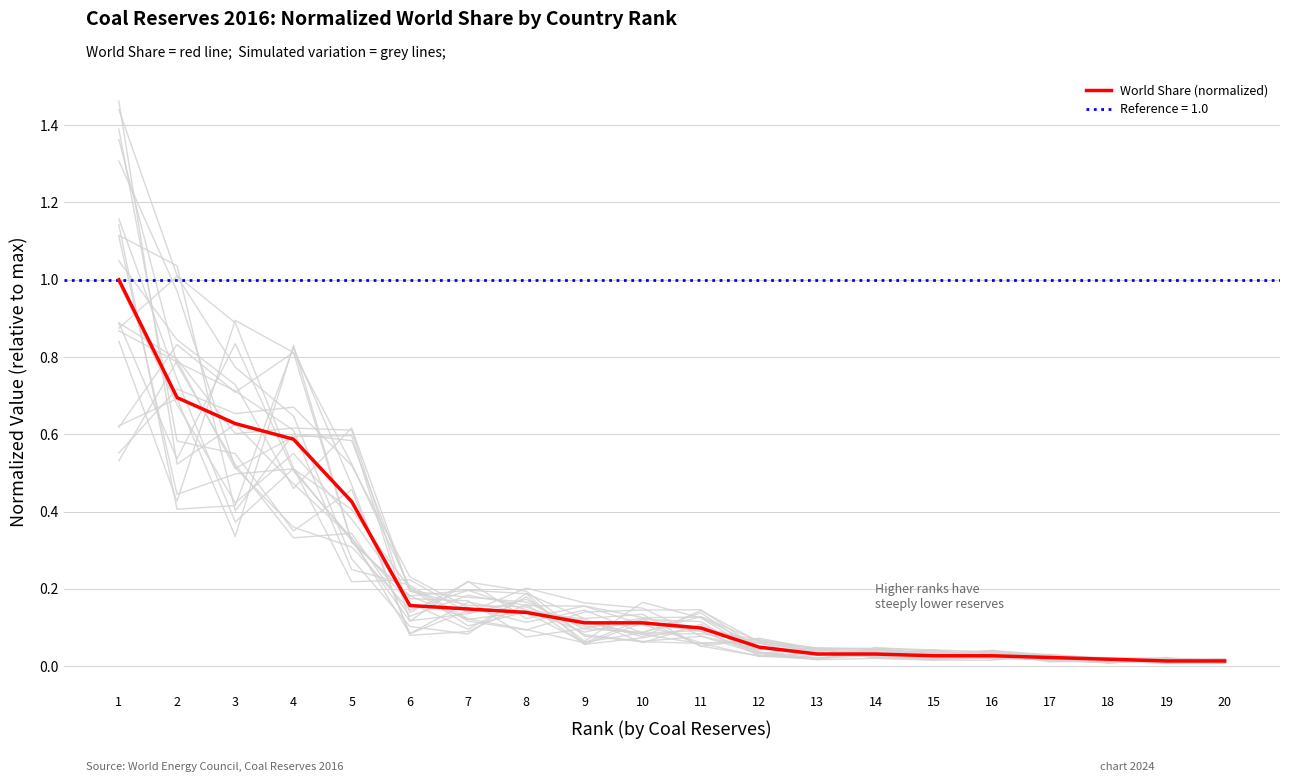

What is the value of the 3rd point from the left?

0.6